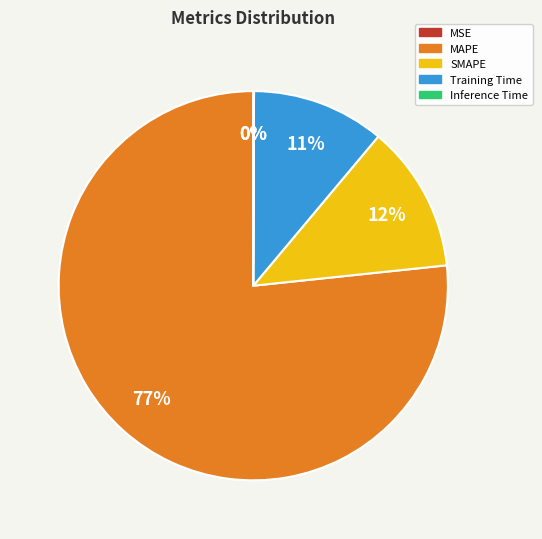

Which category has the smallest portion of the pie?

MSE